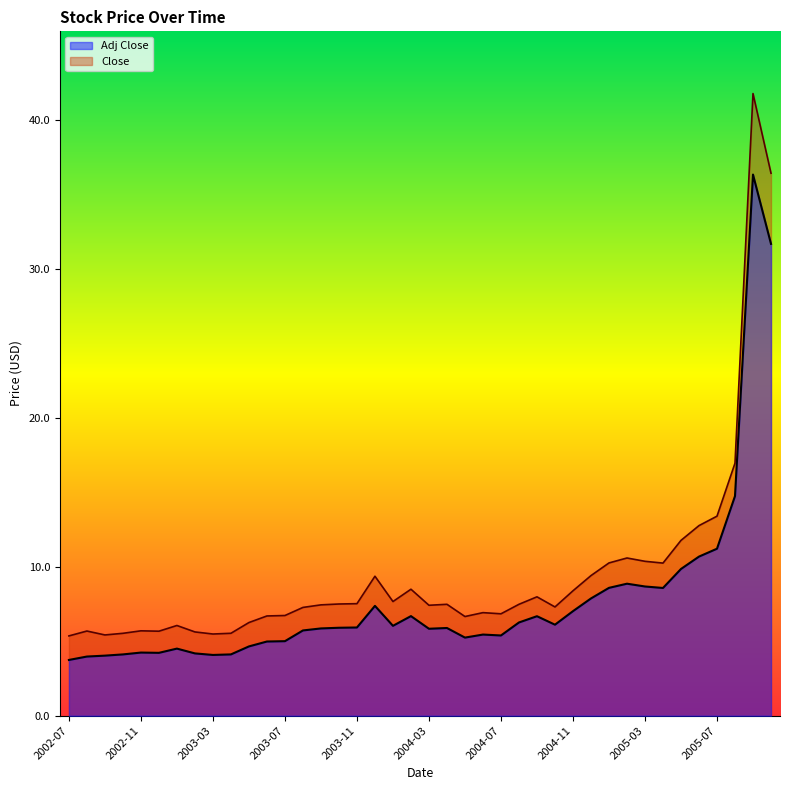

At 2002-10, list the series in order from largest to smallest.

Close, Adj Close